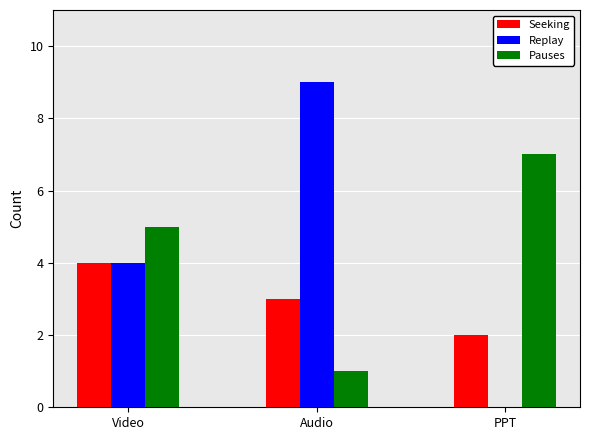

Which category has the highest value across all series?

Audio